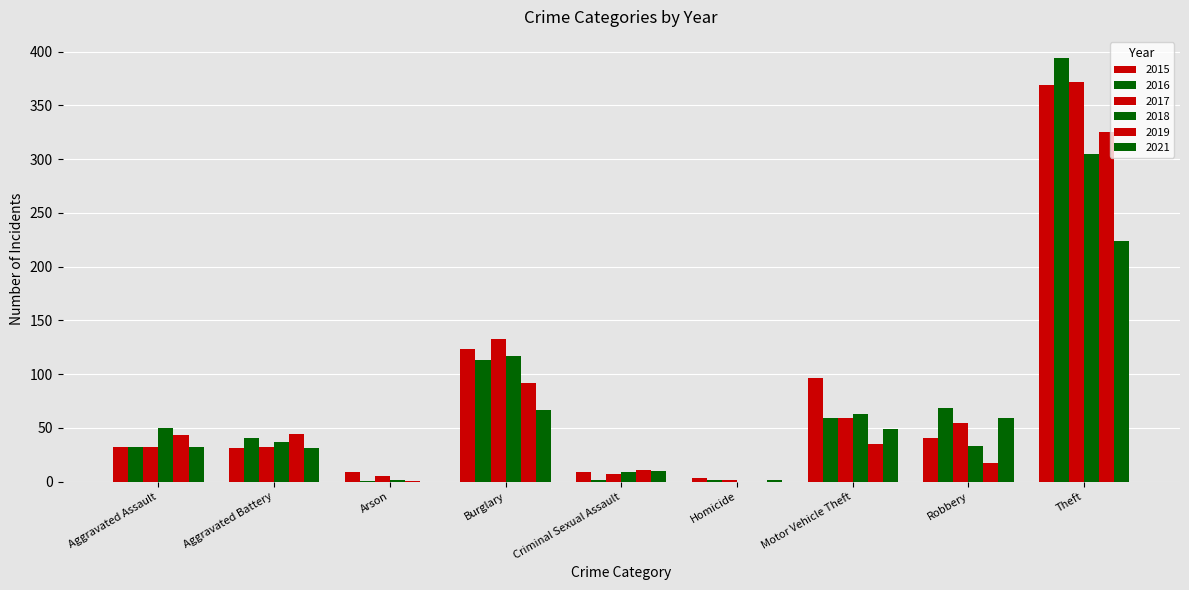

What is the label of the 4th bar from the left?

Burglary